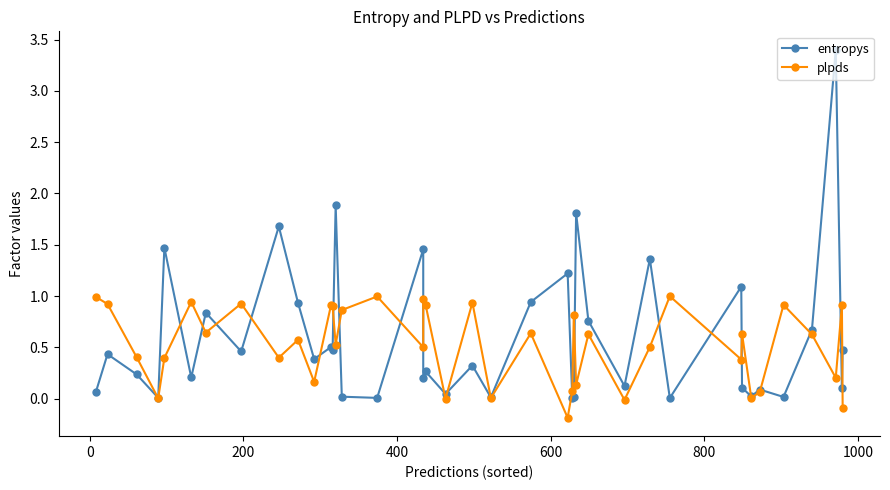

In entropys, how many points are higher than both neighbors (excluding endpoints)?

15